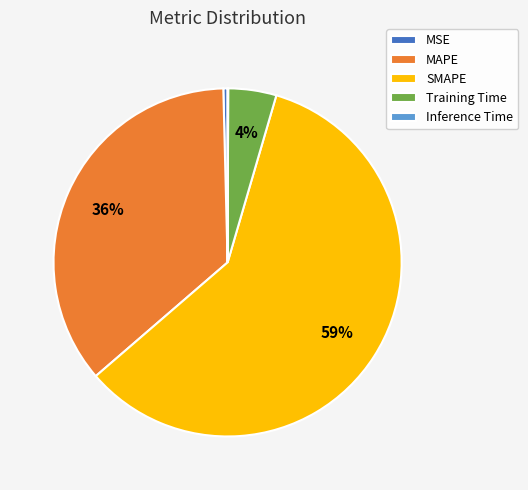

Is there any slice that represents more than half of the pie?

Yes